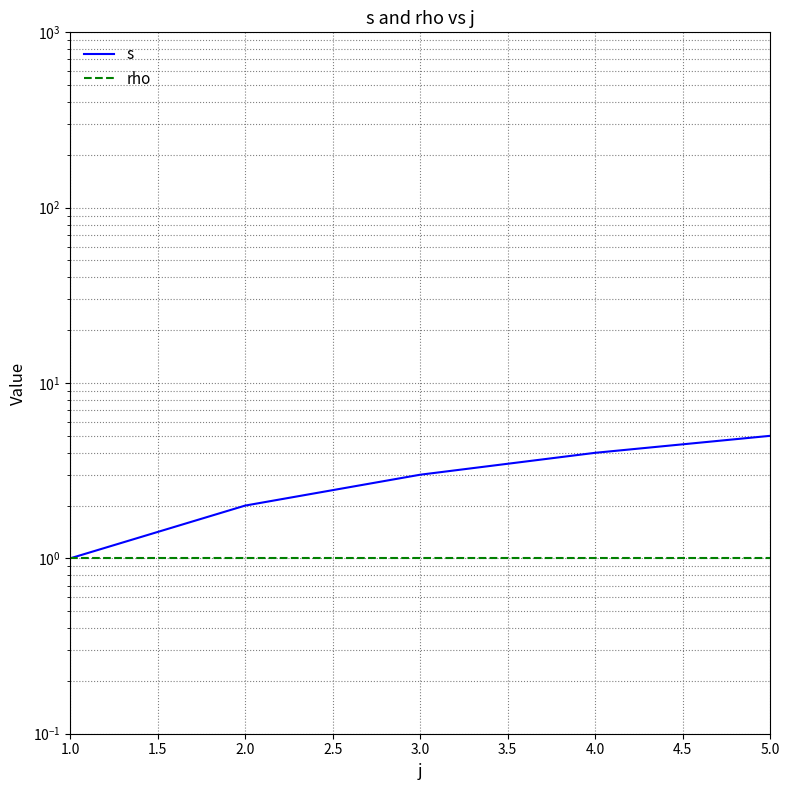

What is the smallest value displayed?

1